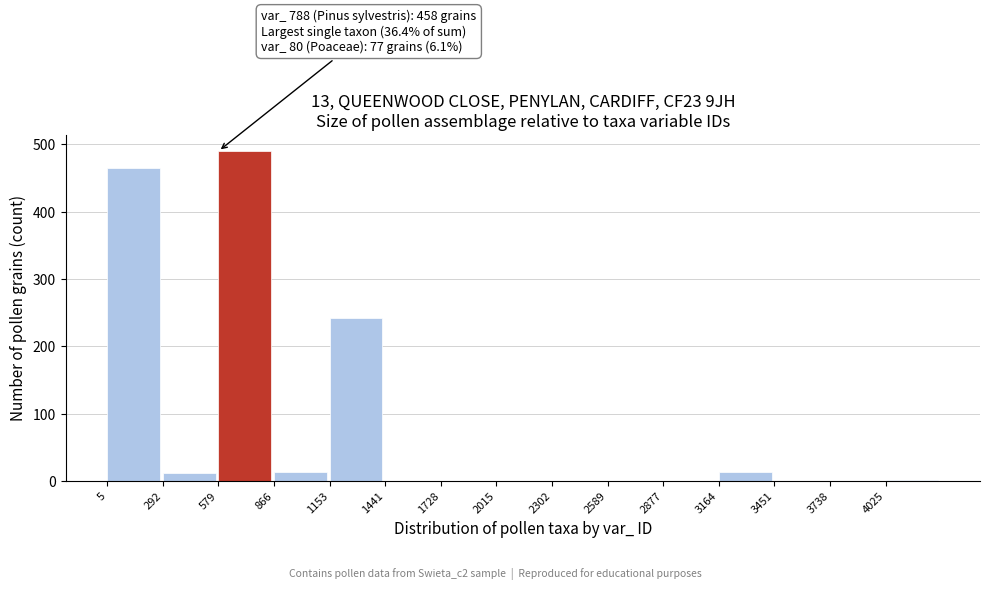

What is the maximum value shown in the chart?

490